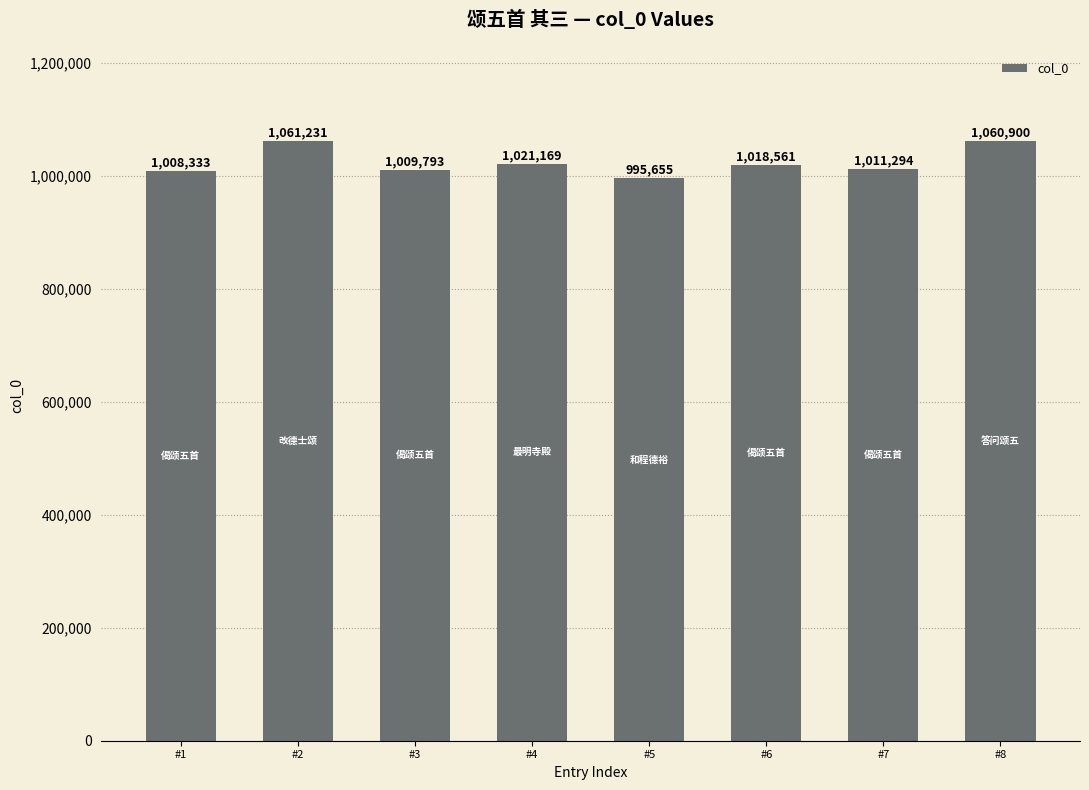

Reading left to right, list all the values displayed in this chart.

#1=1008333	#2=1061231	#3=1009793	#4=1021169	#5=995655	#6=1018561	#7=1011294	#8=1060900